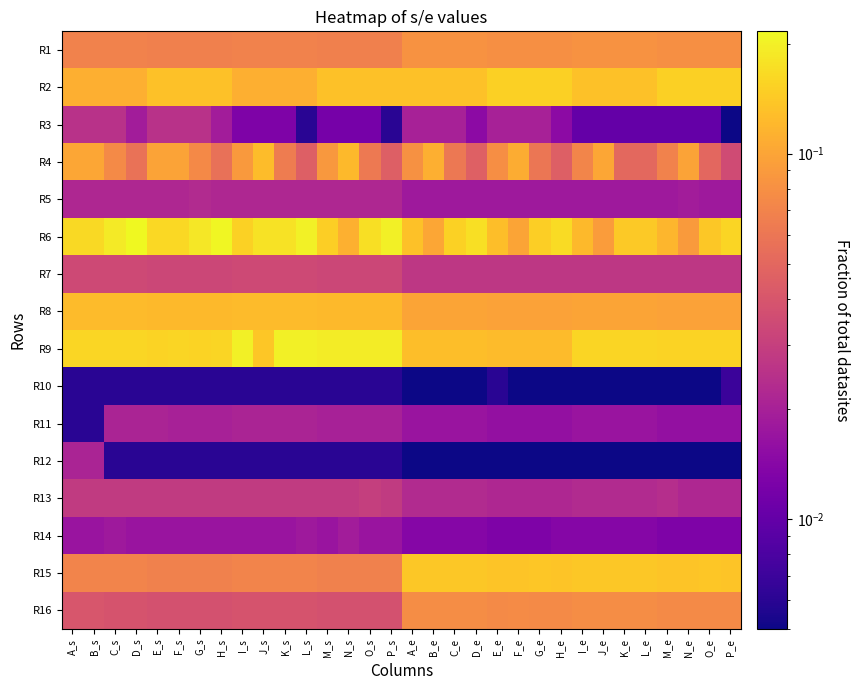

Count the number of data series in this chart.

16